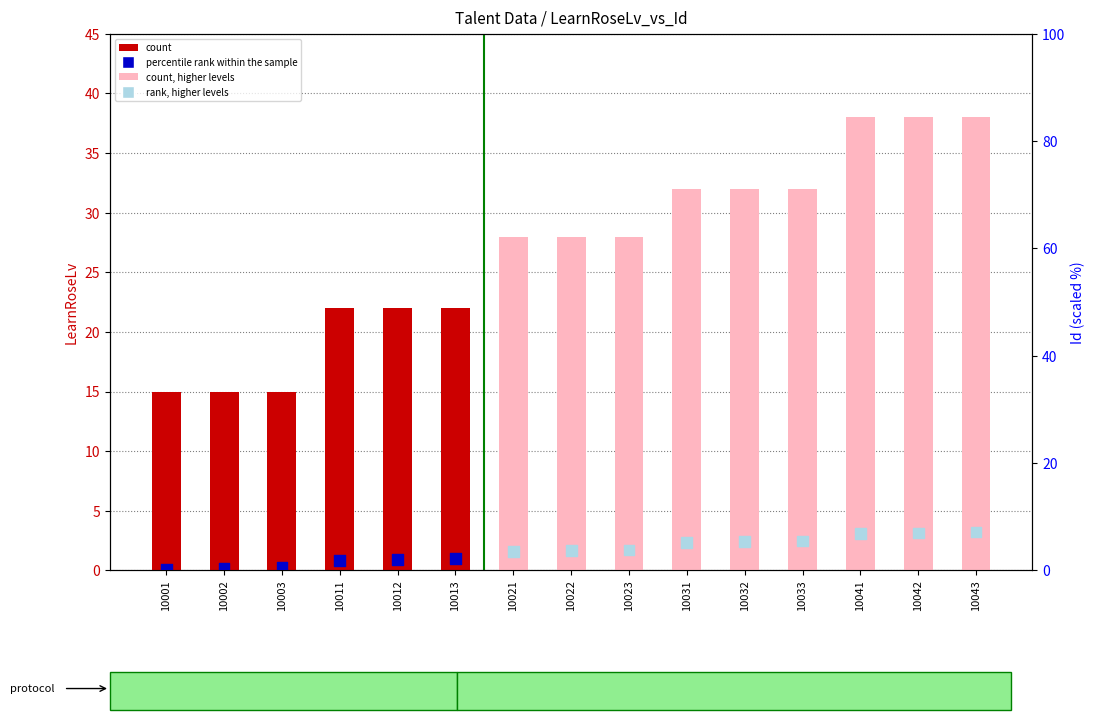

Which series has the largest total across all categories?

count